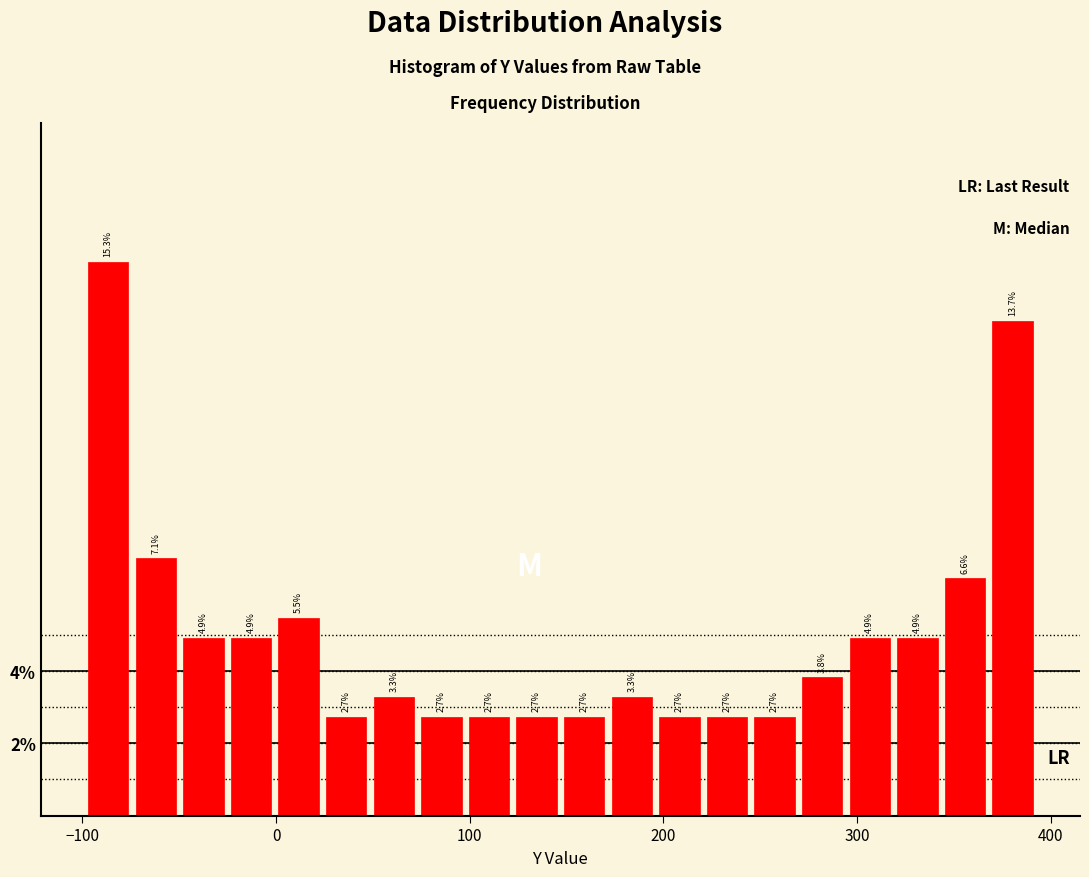

Read against the x-axis, roughly where is the centre of the tallest bar?

-90